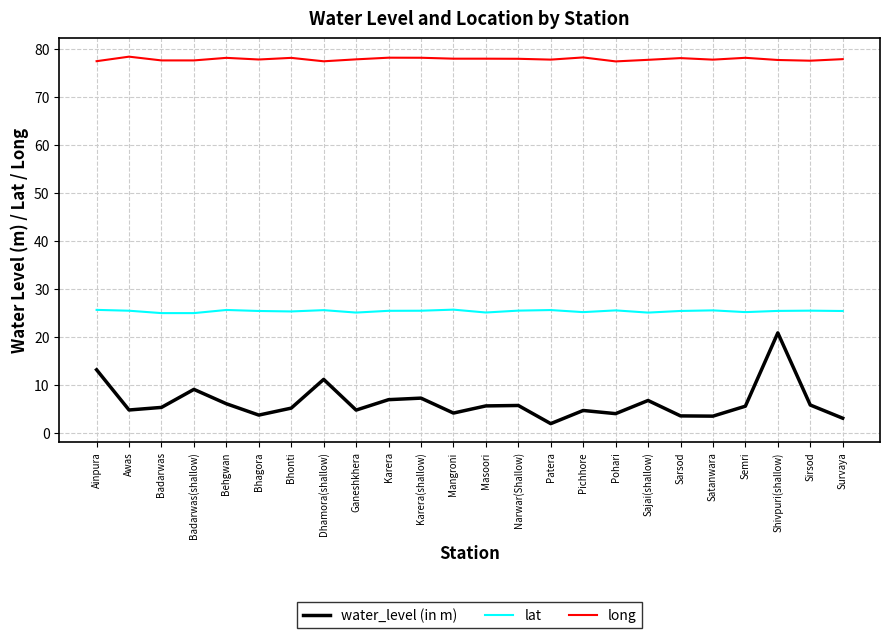

What position from the right is Karera?

15